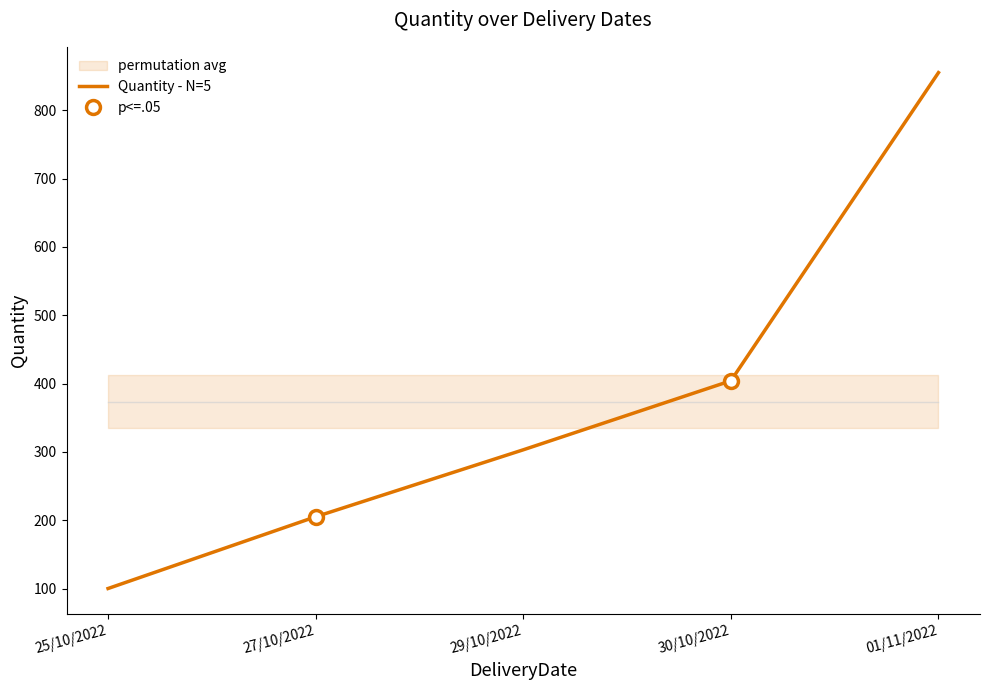

What is the sum of all values?

1867